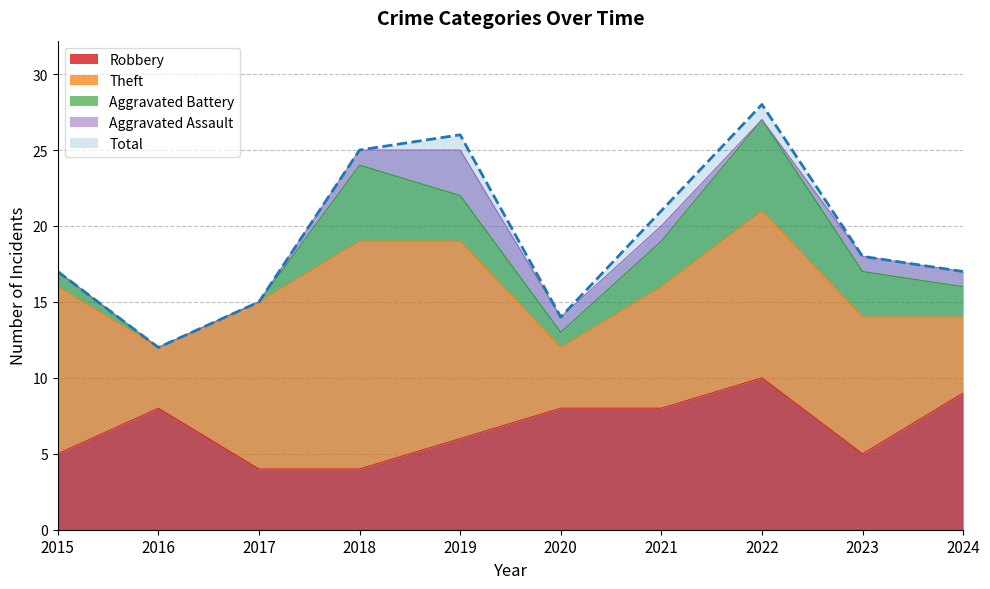

True or false: Aggravated Assault and Aggravated Battery intersect in this chart.

False